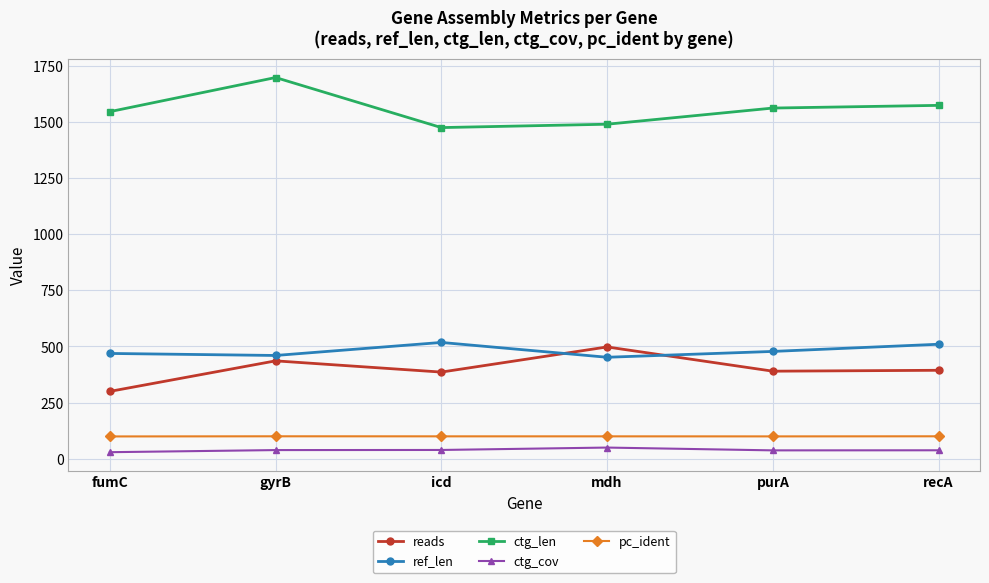

The value of ctg_cov at gyrB is 38.6. True or false?

True